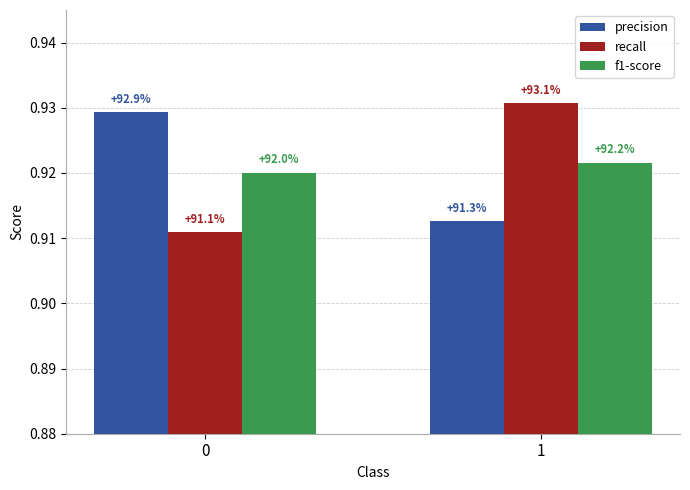

What is the maximum value for f1-score?

0.9